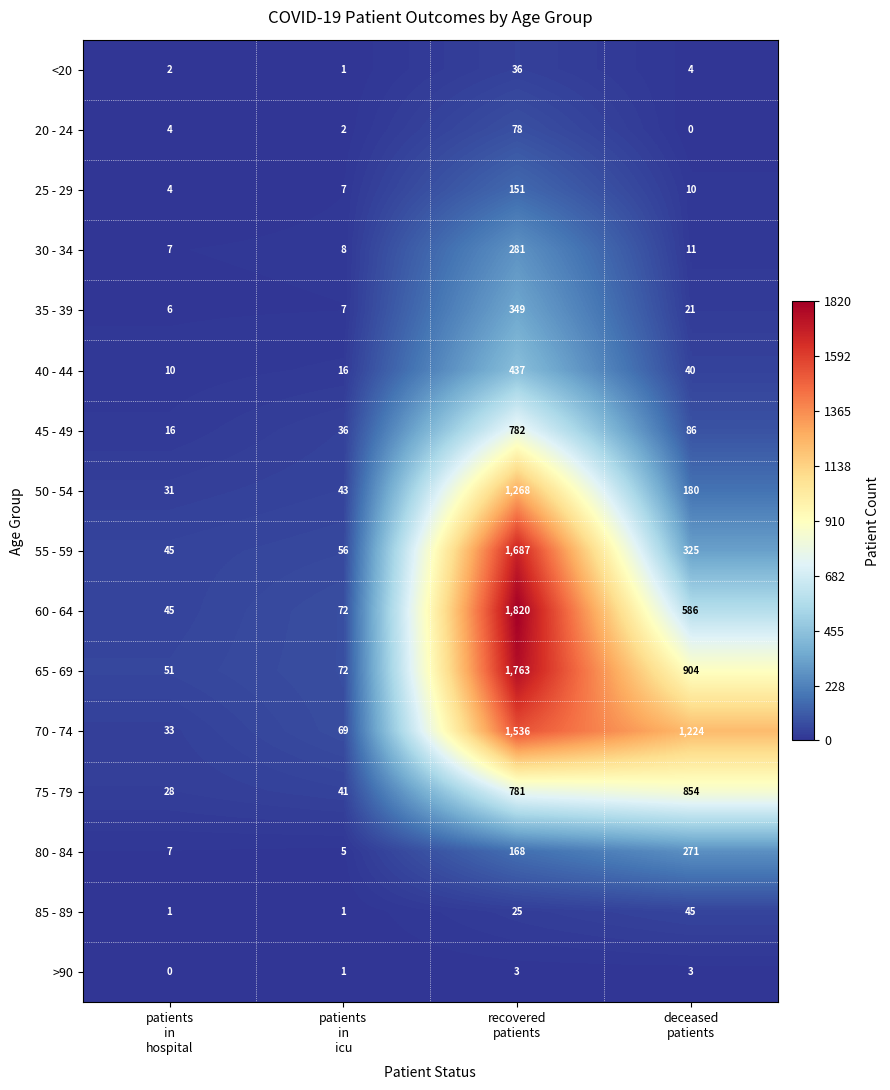

What is the maximum value shown in the chart?

1820